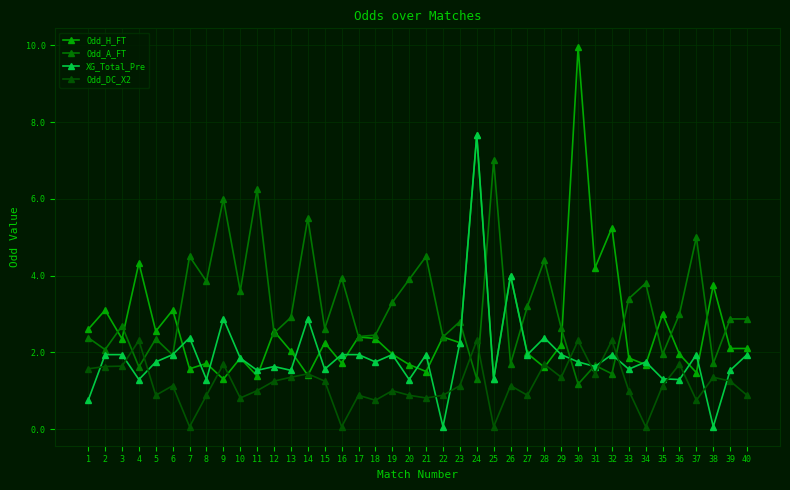

How many data points does each series have?

40